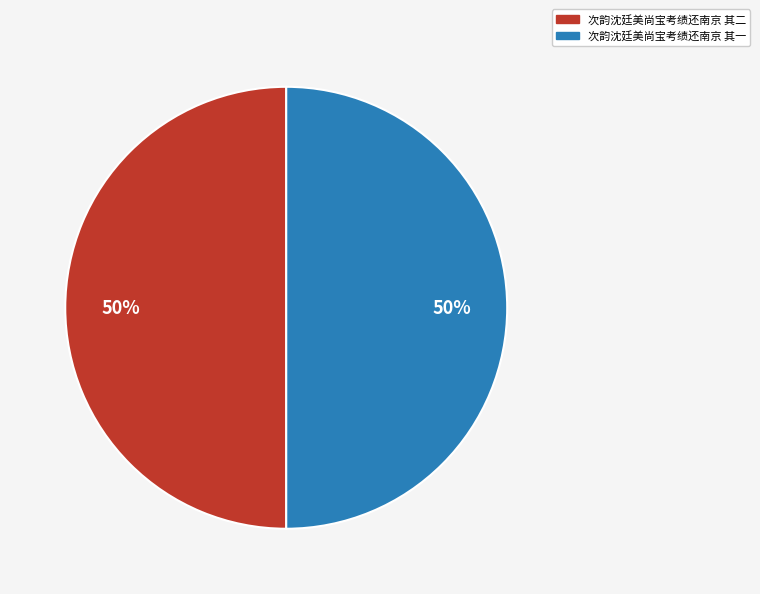

What is the ratio of the value at 次韵沈廷美尚宝考绩还南京 其二 to the value at 次韵沈廷美尚宝考绩还南京 其一?

1.0